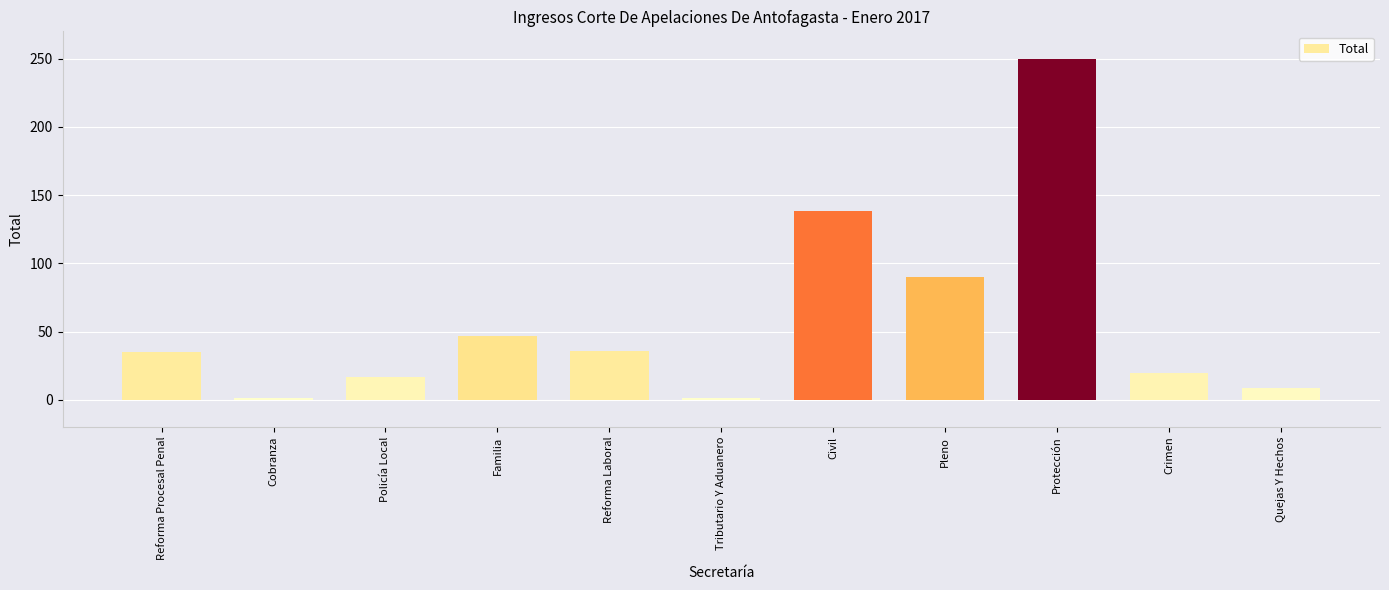

True or false: the data shows 33 at Crimen.

False